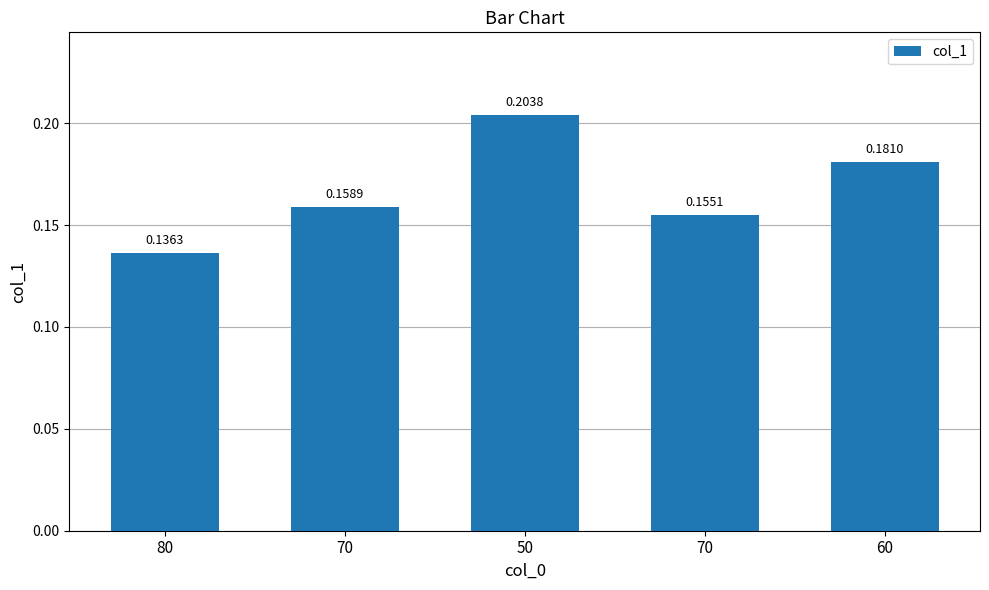

How many bars are there in total?

5